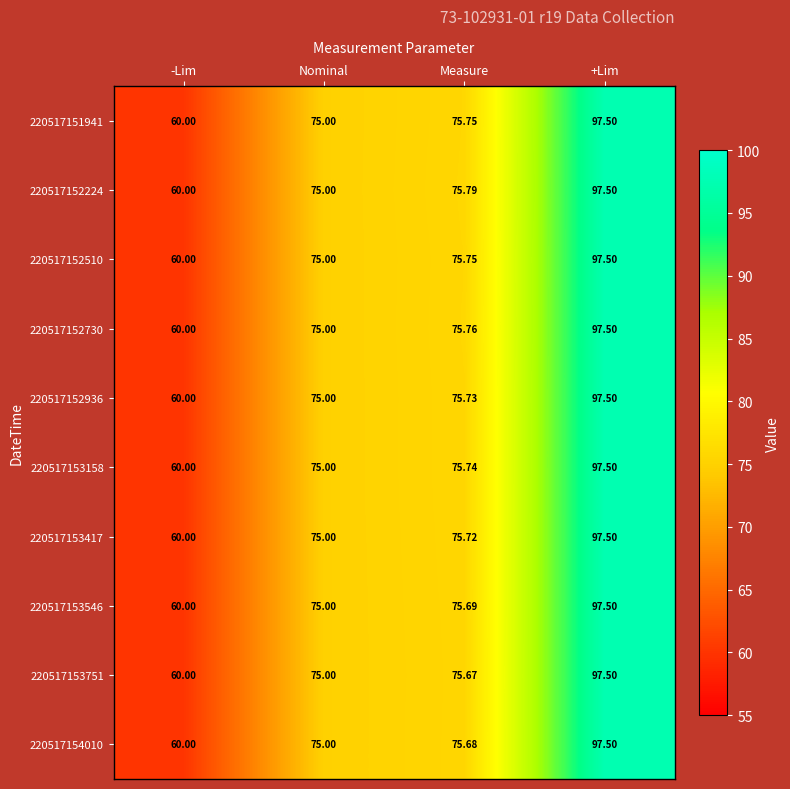

Is the value of 220517153546 at -Lim greater than the value of 220517153158 at +Lim?

No